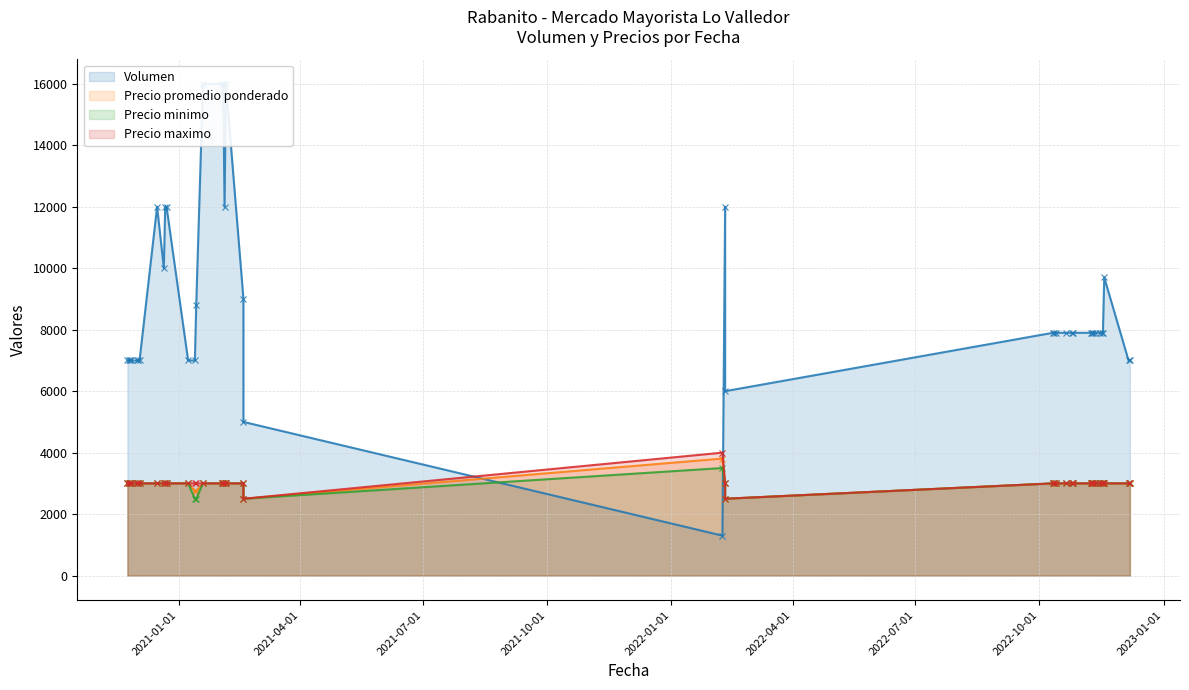

The Volumen series shows 6000 at 2022-02-10. True or false?

True